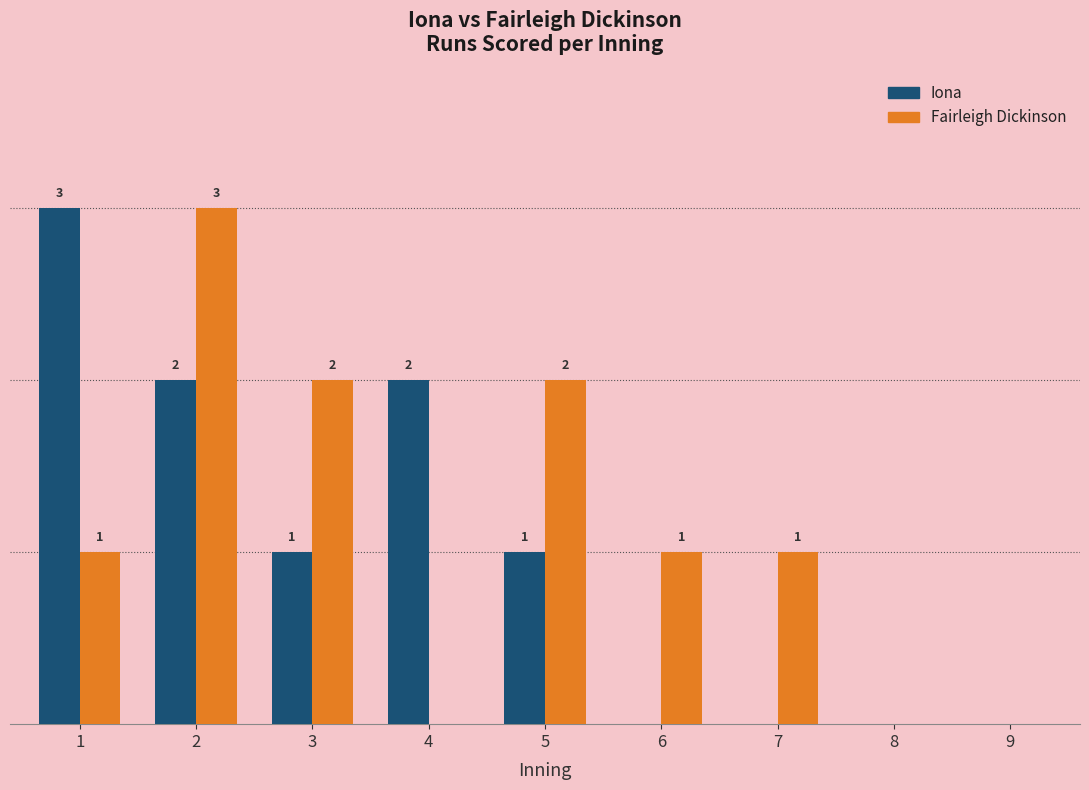

Are the bars horizontal?

No